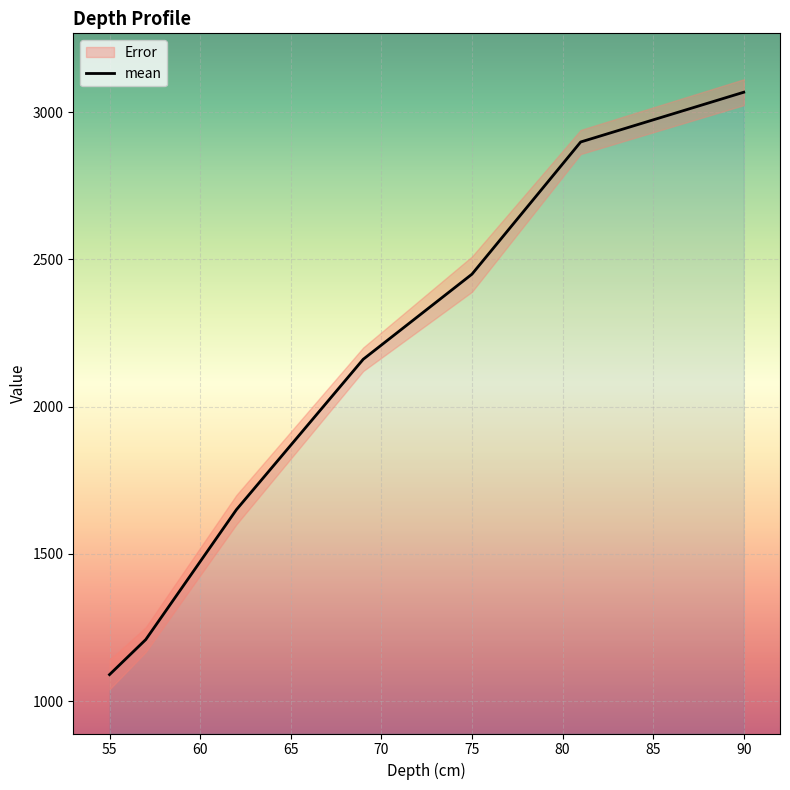

Which has a higher value, 57 or 90?

90